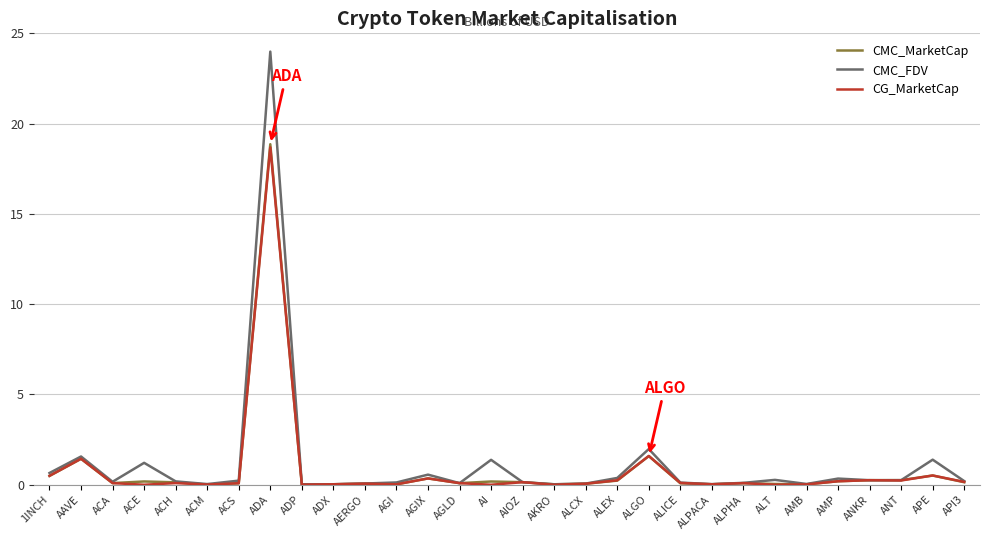

What are all the series names shown in the legend?

CMC_MarketCap, CMC_FDV, CG_MarketCap